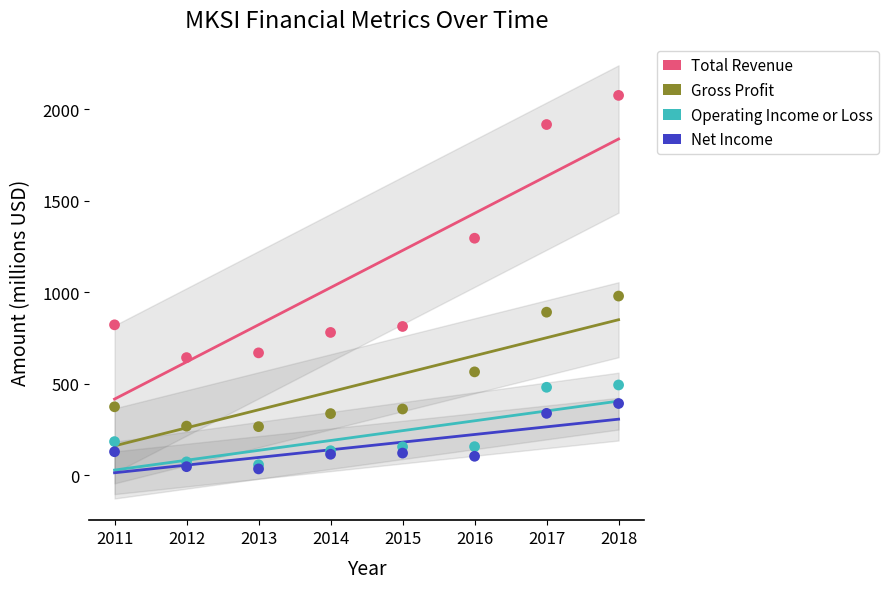

In the Total Revenue series, what Y value is closest to 1359?

1295.3